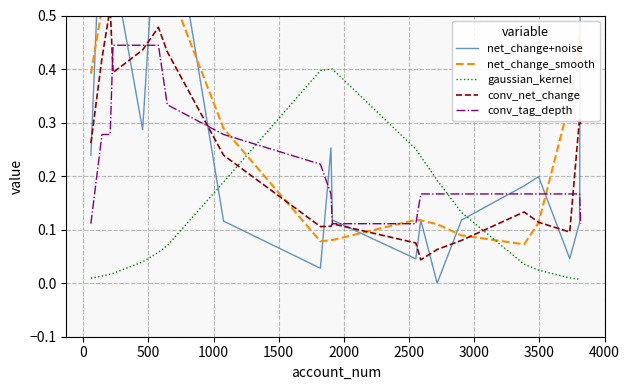

How many times do conv_tag_depth and gaussian_kernel cross each other?

2